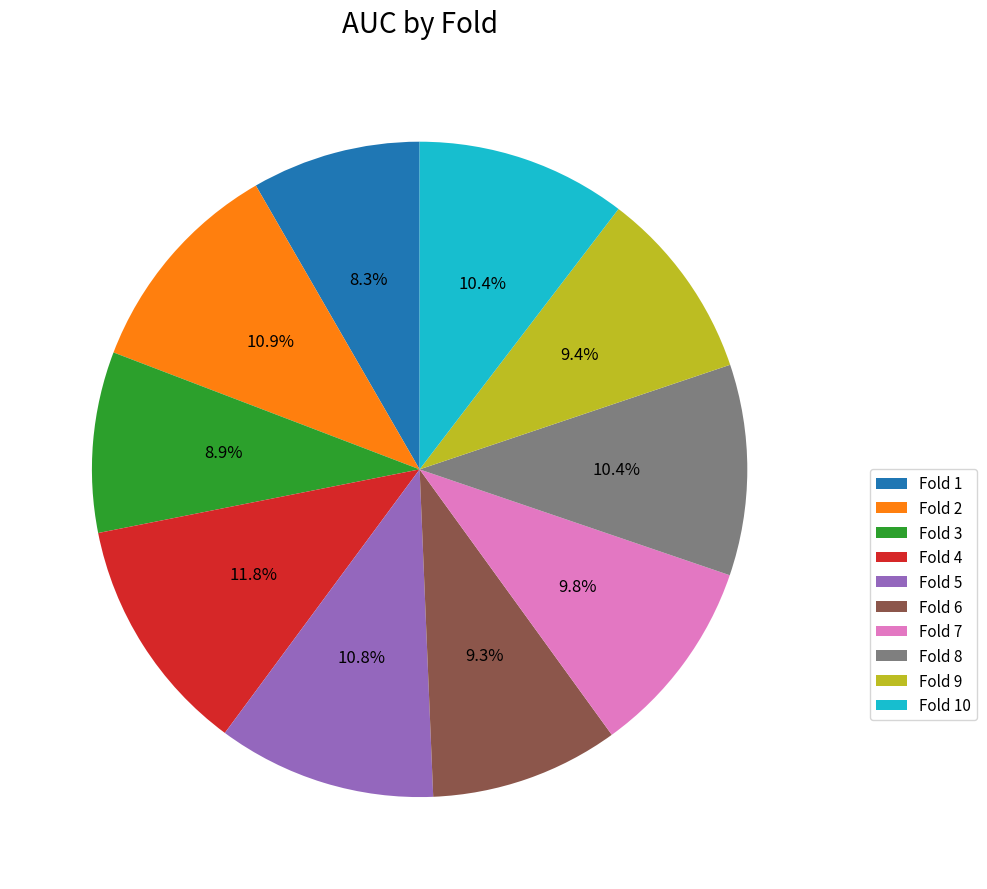

Is it true that Fold 1 is 8% of the pie?

True